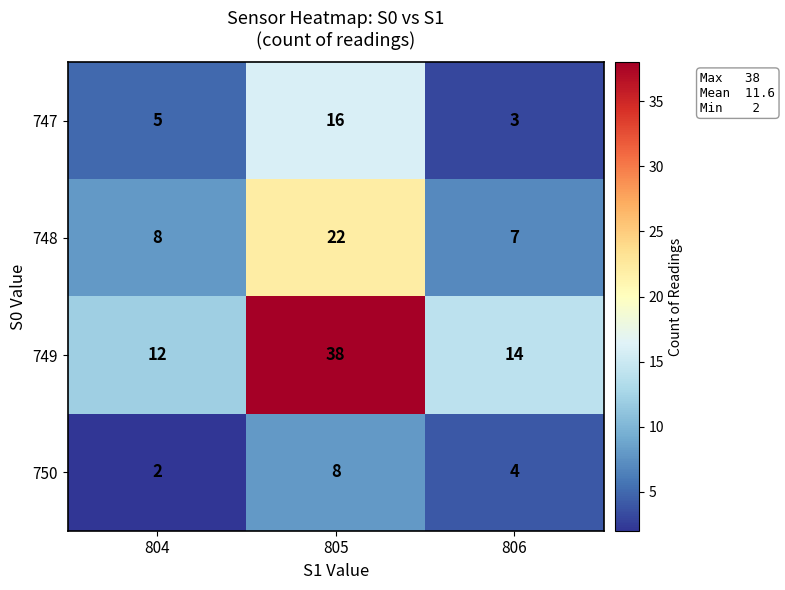

Which category has the highest value across all series?

805